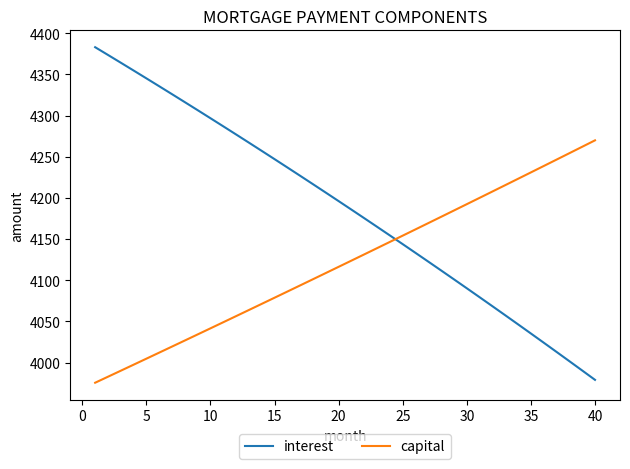

Which series has the largest total across all categories?

interest